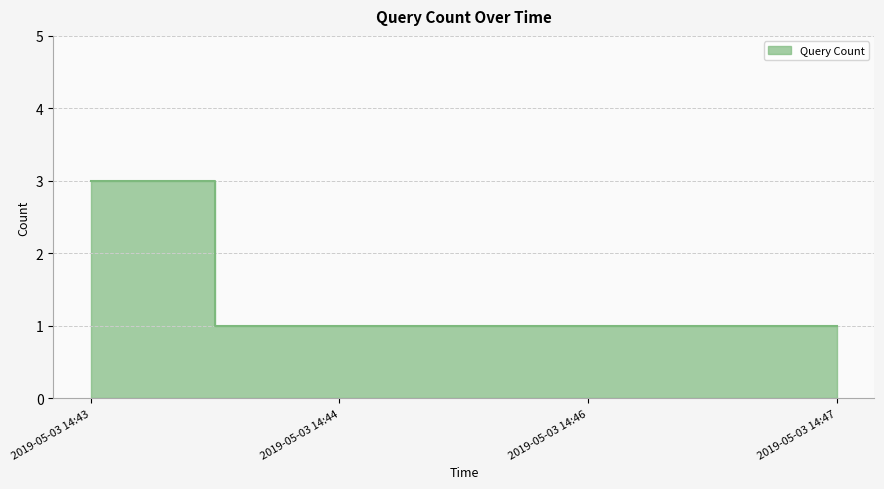

Reading left to right, what are all the values shown in this chart?

3	1	1	1